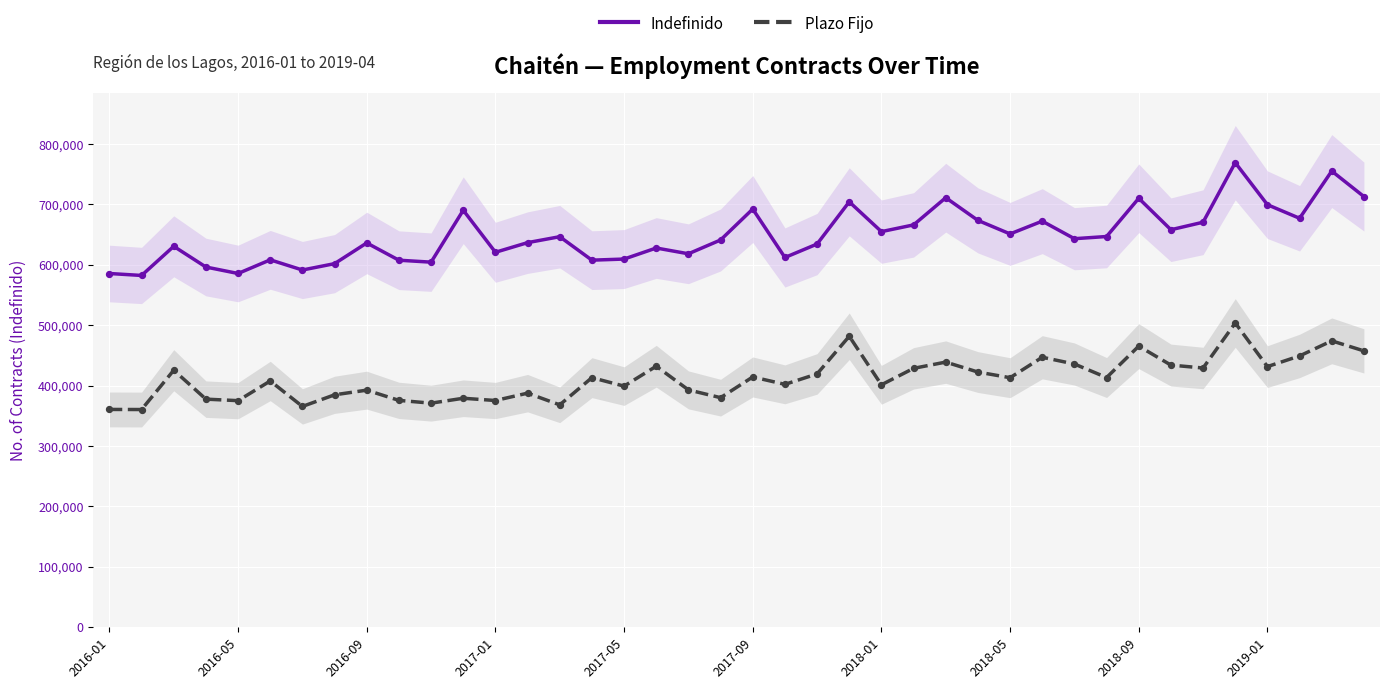

What is the minimum value for Indefinido?

582438